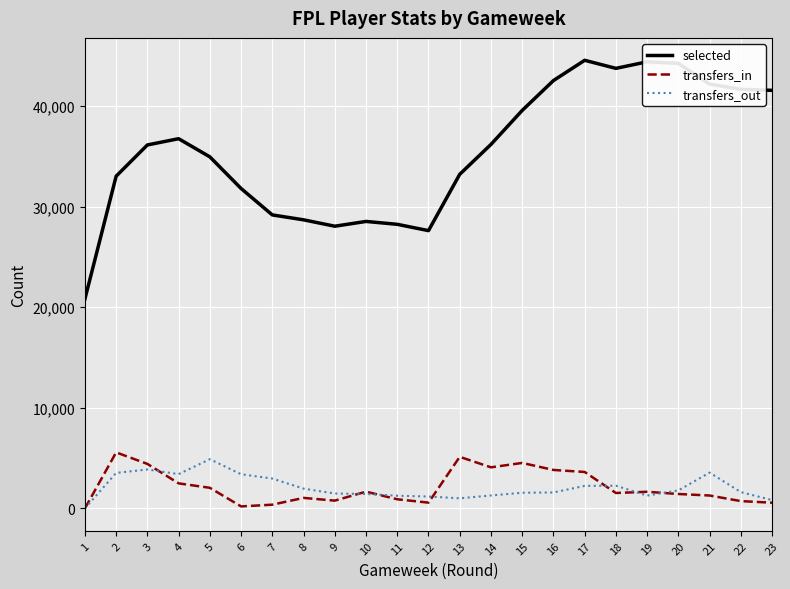

What is the difference between the maximum and minimum values in the transfers_in series?

5567